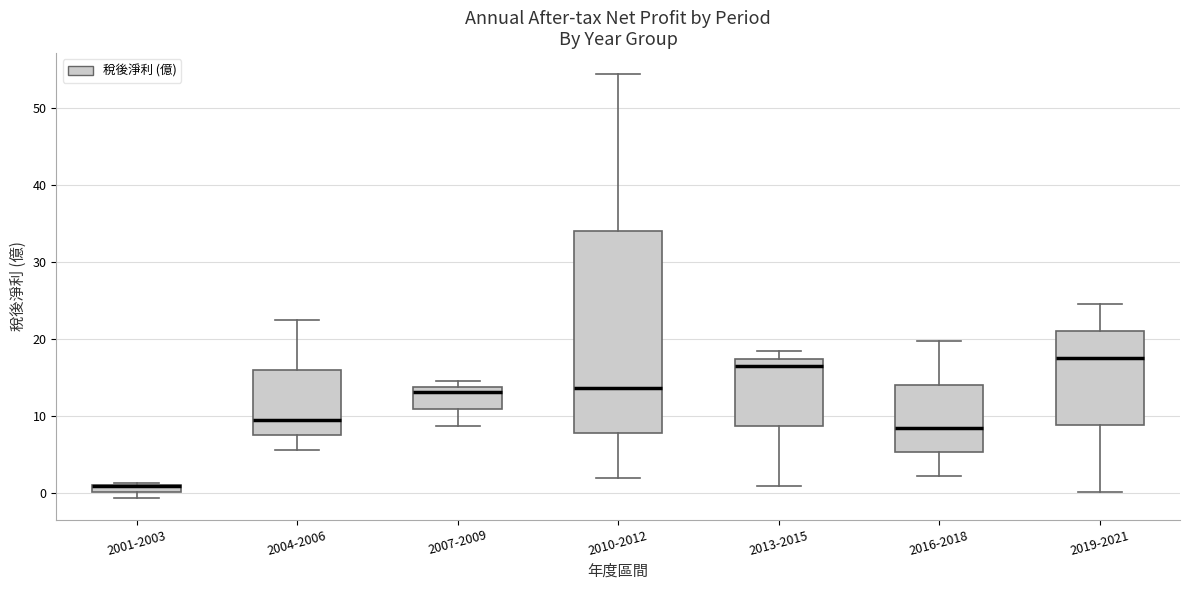

Where does the median line of the box for 2007-2009 sit on the y-axis? The values are not printed on the chart, so give them approximately, as read against the axis.

13